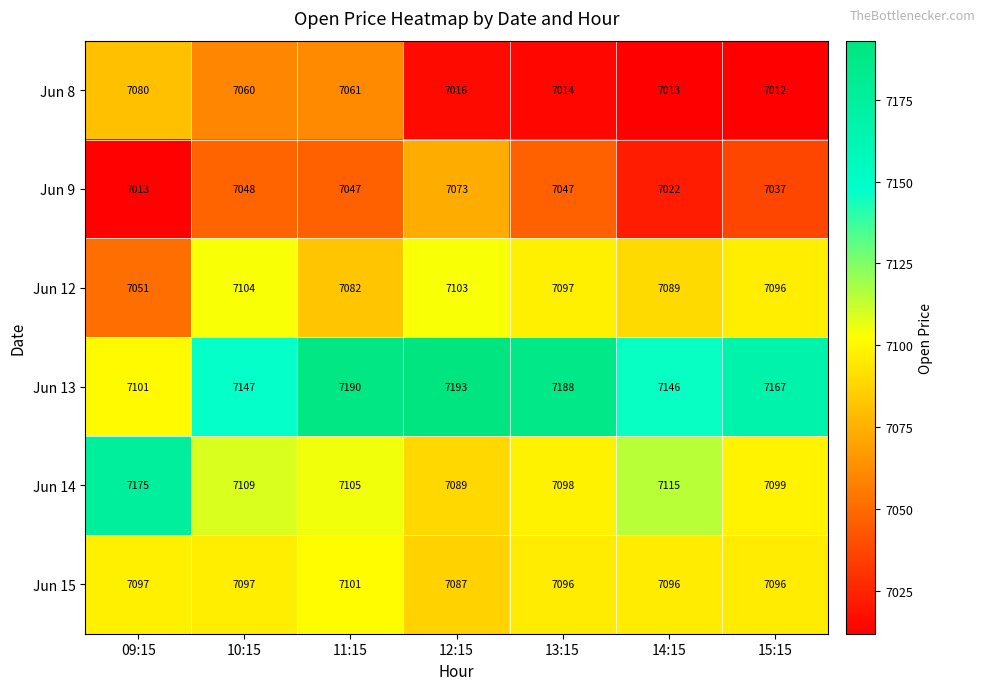

List the series in order of their peak value, highest first.

Jun 13, Jun 14, Jun 12, Jun 15, Jun 8, Jun 9